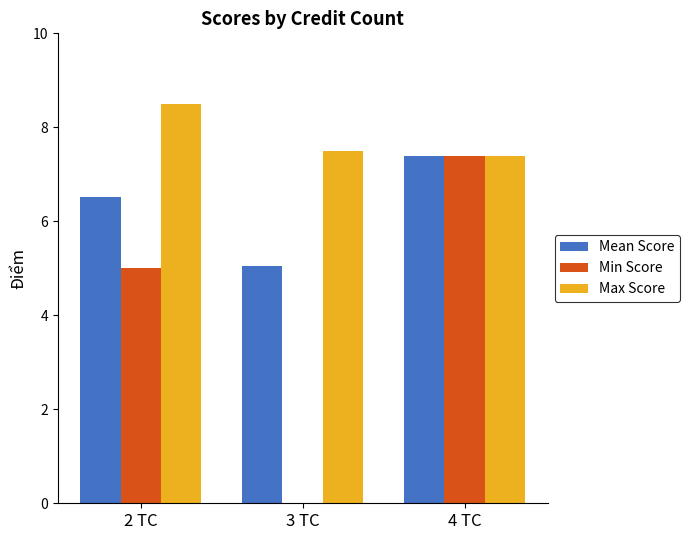

Does the chart contain stacked bars?

No